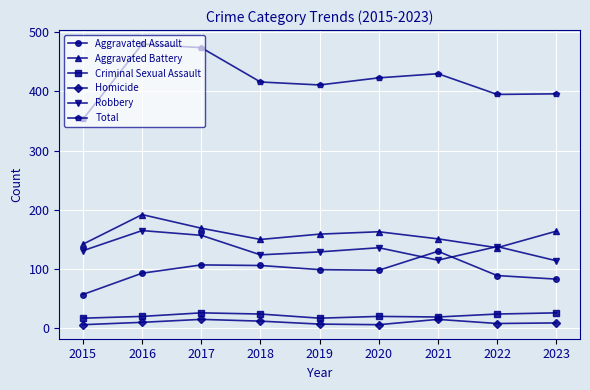

What is the value of the Aggravated Battery point at the 1st from the left?

142